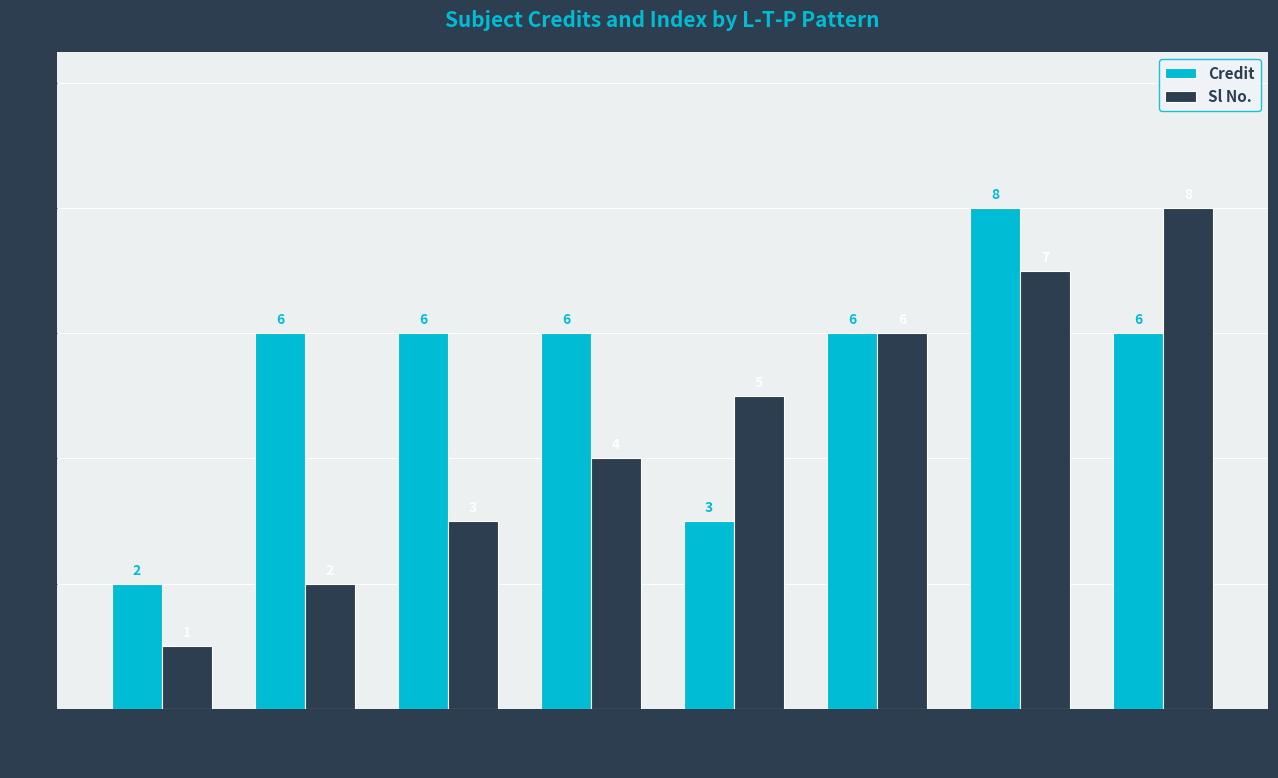

Is it true that Credit equals 3 at EE480
Power Systems?

False